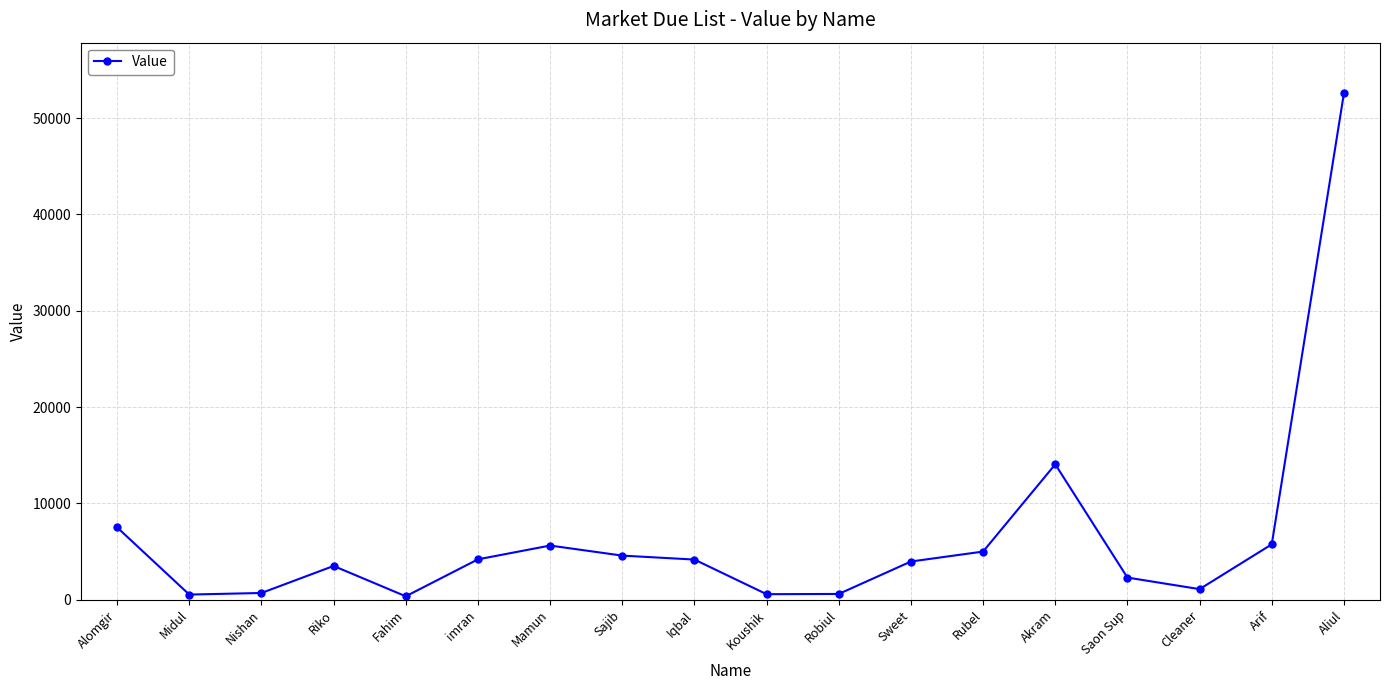

How many categories are shown in the chart?

18